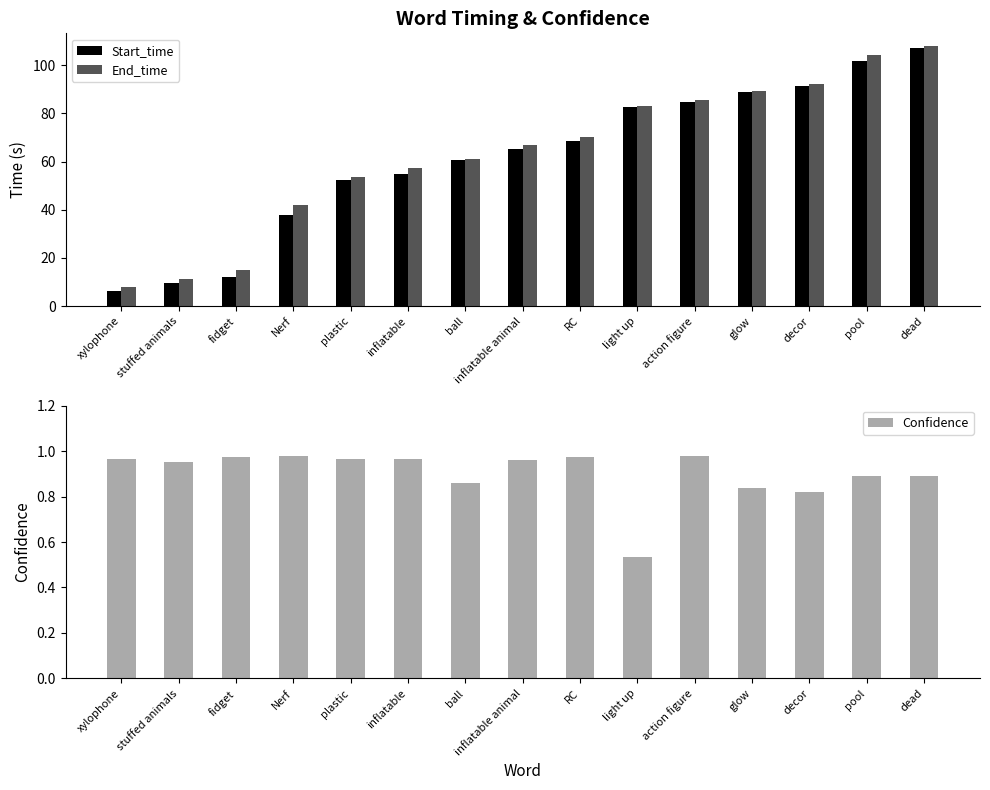

The value of Confidence at ball is 0.9. True or false?

True